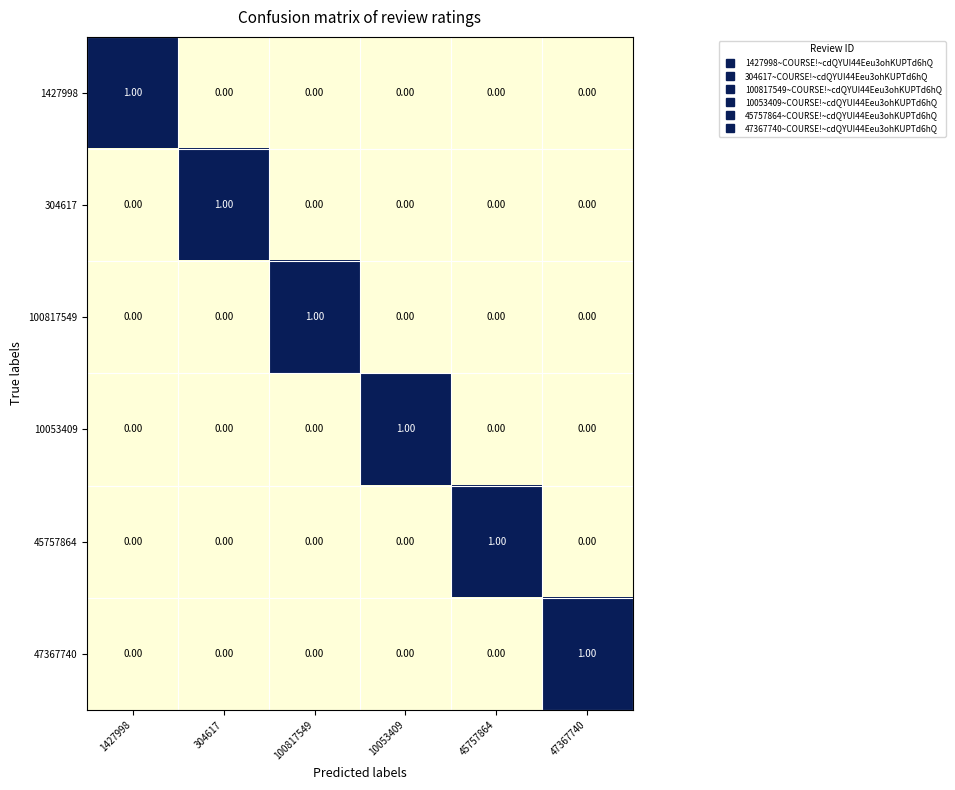

At how many categories does at least one series exceed 0?

6